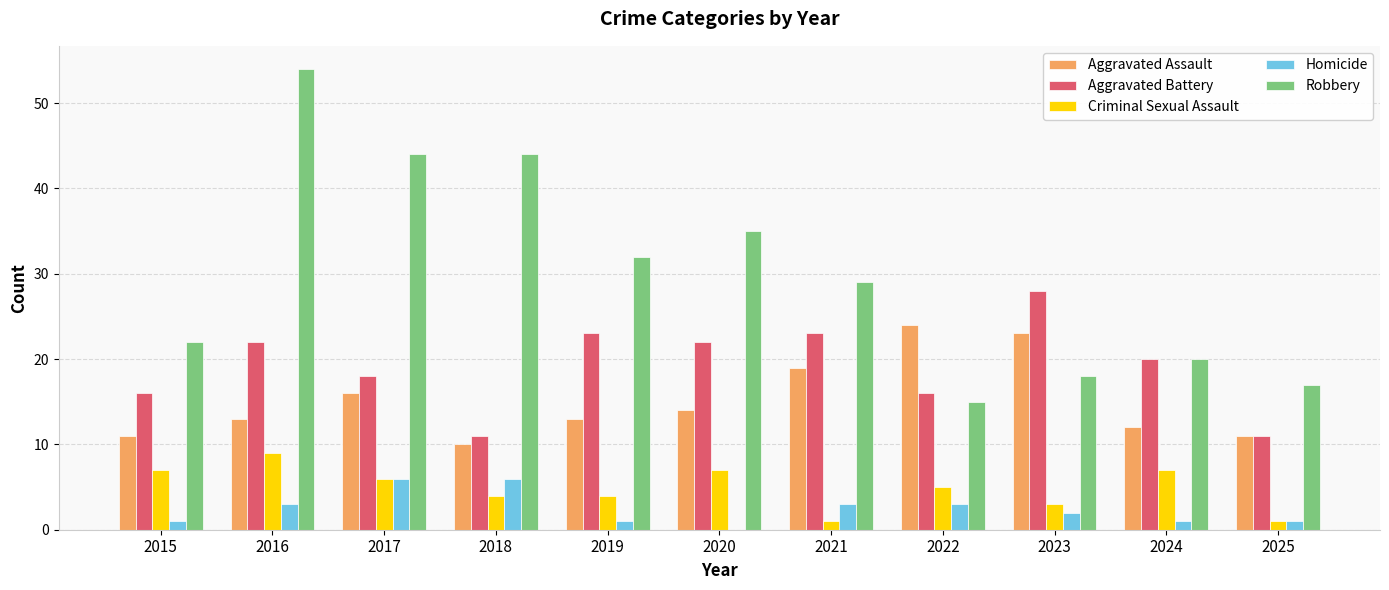

How many groups of bars are there?

11